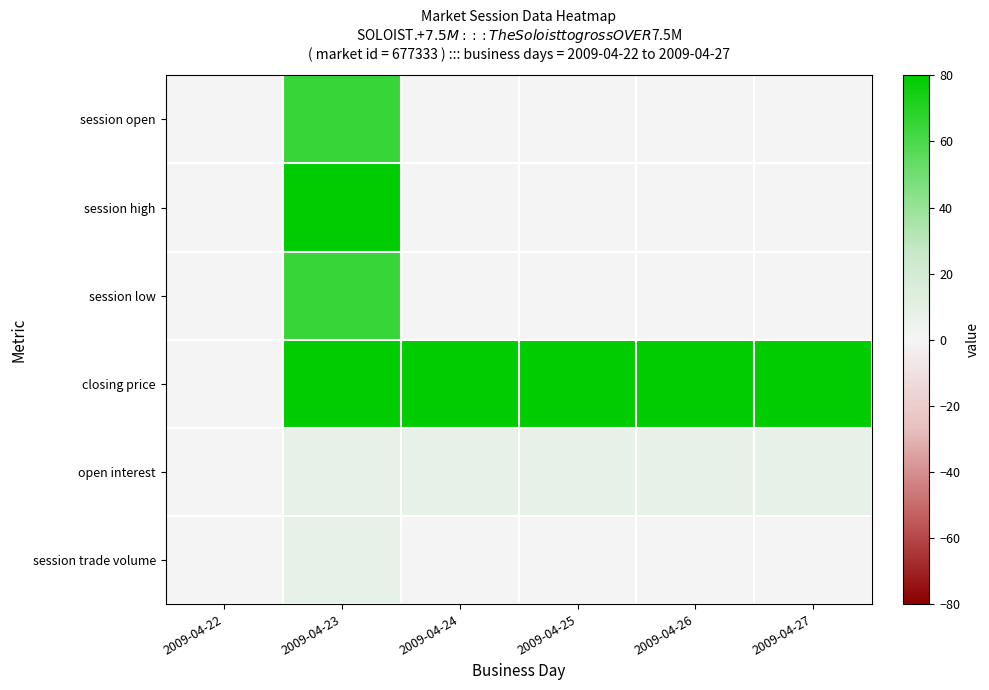

Rank the series at 2009-04-26 from highest to lowest value.

closing price, open interest, session open, session high, session low, session trade volume